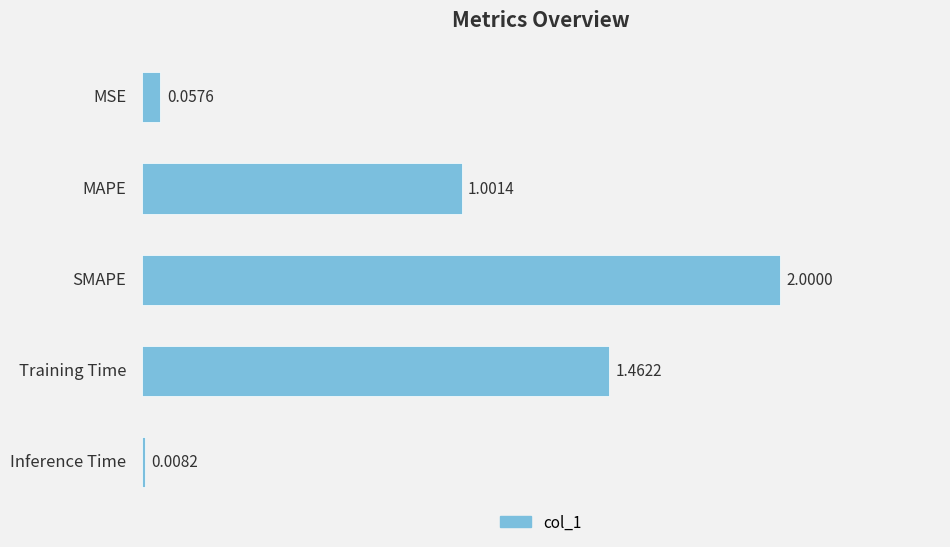

List the labels in order of value, smallest first.

Inference Time, MSE, MAPE, Training Time, SMAPE